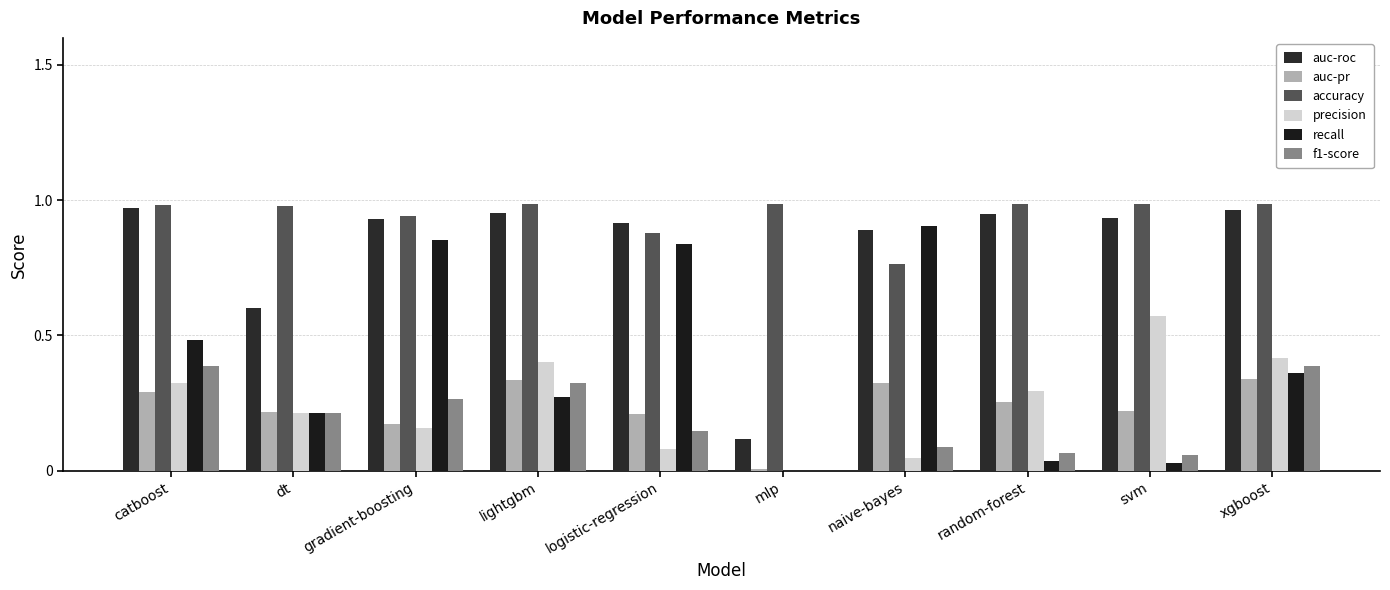

Reading left to right, list all the values displayed in this chart.

auc-roc: 1.0	0.6	0.9	1.0	0.9	0.1	0.9	0.9	0.9	1.0
auc-pr: 0.3	0.2	0.2	0.3	0.2	0.0	0.3	0.3	0.2	0.3
accuracy: 1.0	1.0	0.9	1.0	0.9	1.0	0.8	1.0	1.0	1.0
precision: 0.3	0.2	0.2	0.4	0.1	0.0	0.0	0.3	0.6	0.4
recall: 0.5	0.2	0.9	0.3	0.8	0.0	0.9	0.0	0.0	0.4
f1-score: 0.4	0.2	0.3	0.3	0.1	0.0	0.1	0.1	0.1	0.4